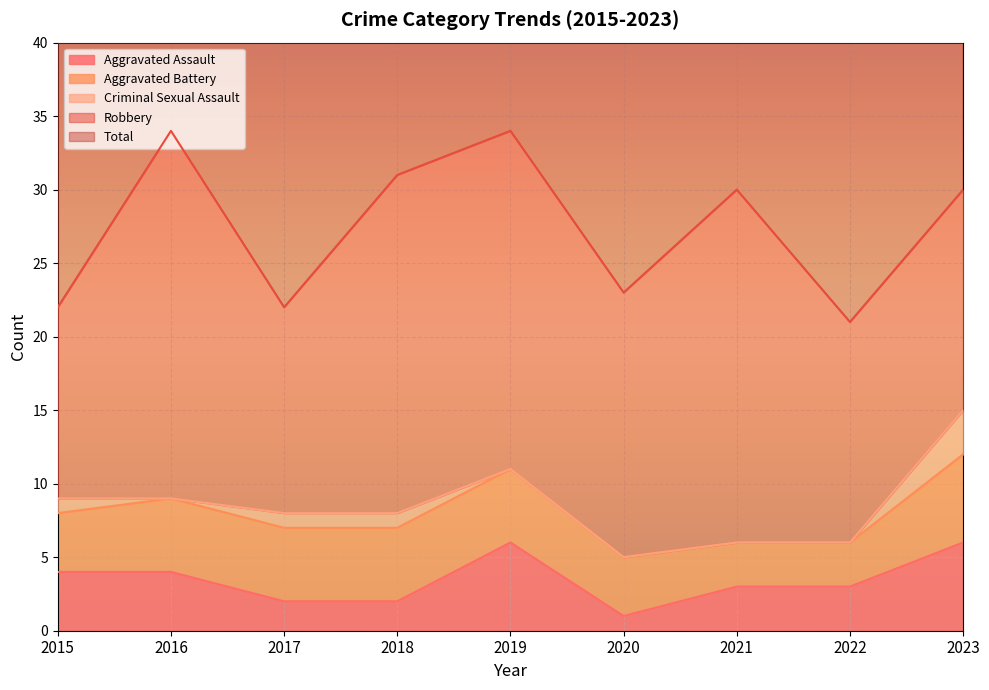

True or false: Robbery and Aggravated Battery intersect in this chart.

False